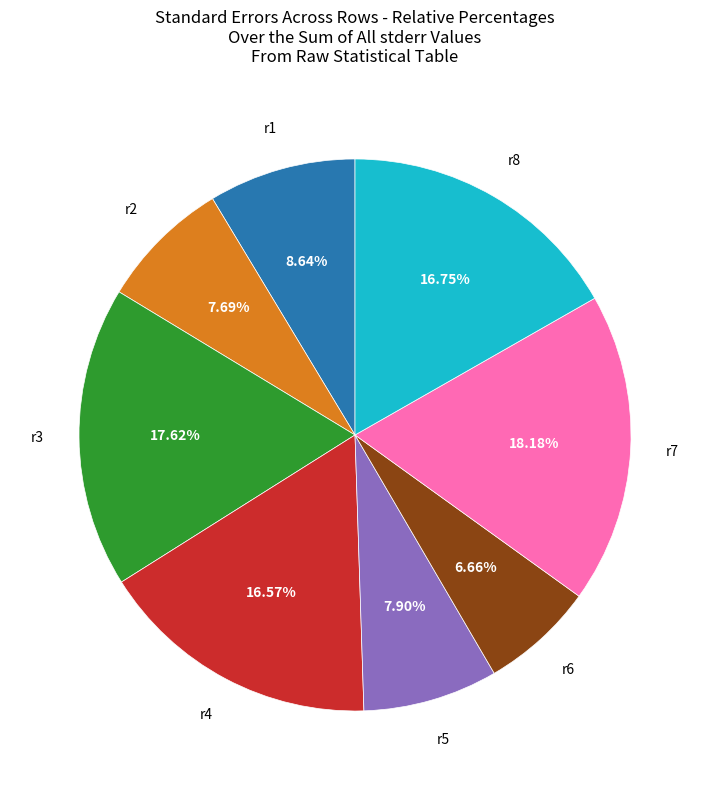

How many segments does this pie chart have?

8